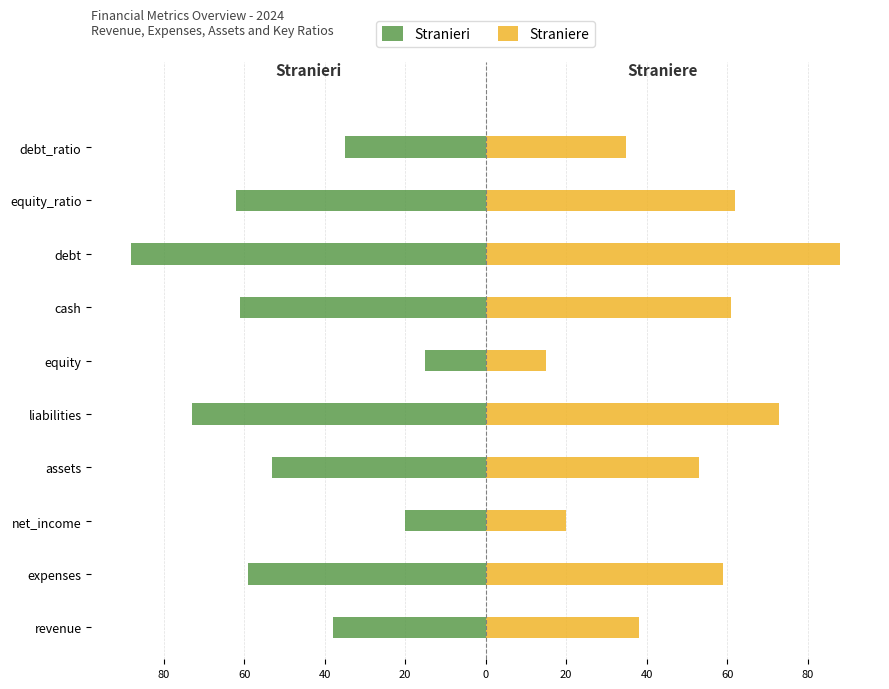

What is the value of the Straniere bar at the 2nd from the left?

59